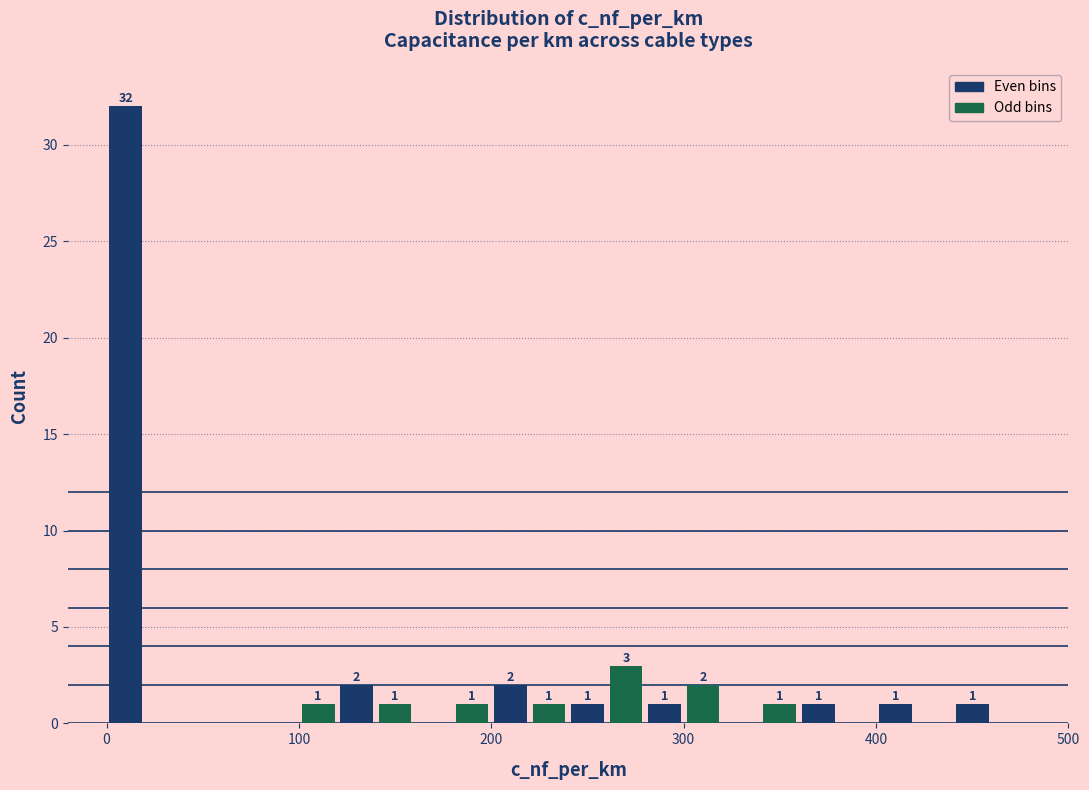

Read against the x-axis, roughly where is the centre of the tallest bar?

10